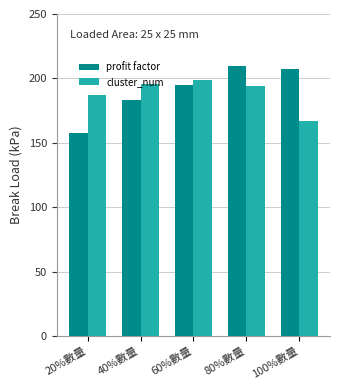

Are the bars grouped side by side (vs. stacked)?

Yes